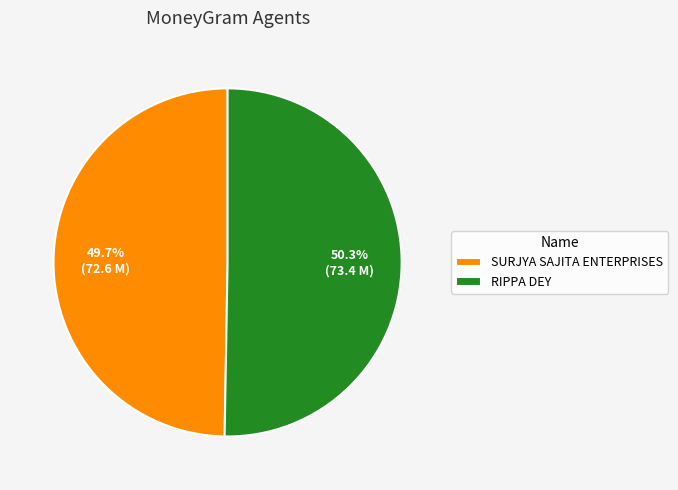

True or false: RIPPA DEY accounts for 50% of the total.

True